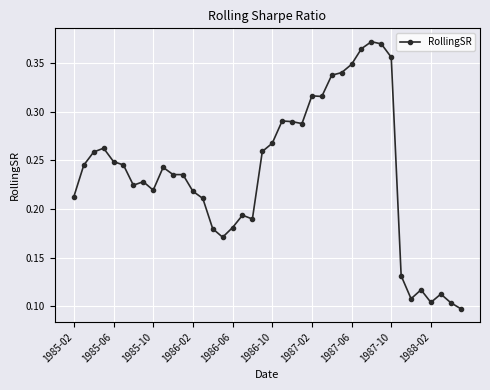

How many values are between 0 and 1?

40